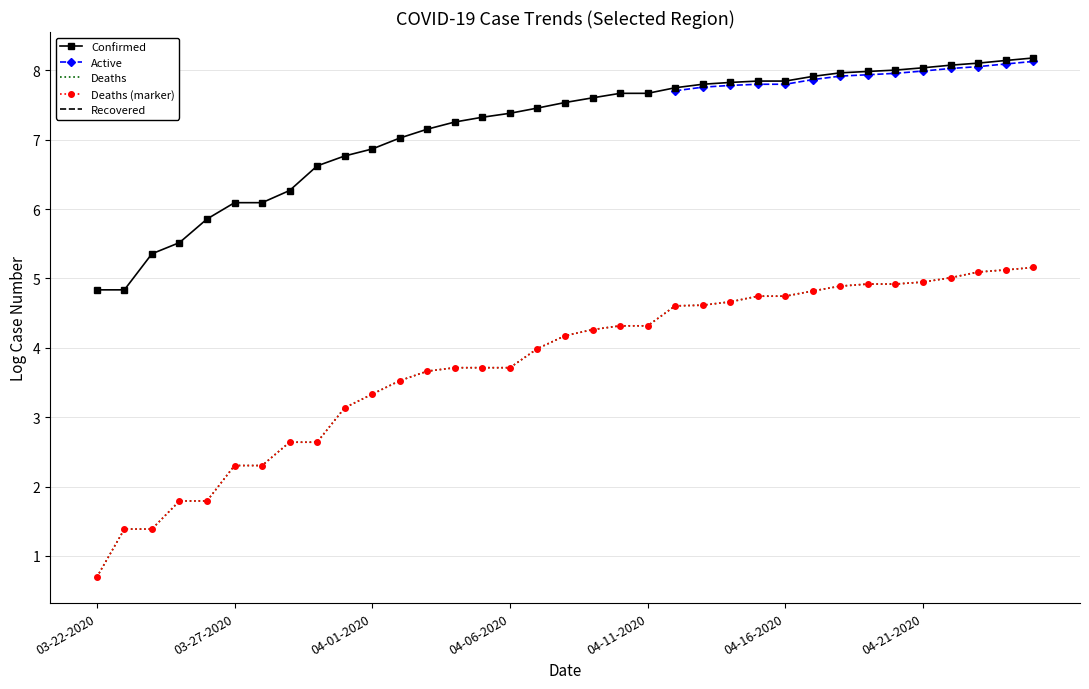

True or false: Recovered and Active intersect in this chart.

False